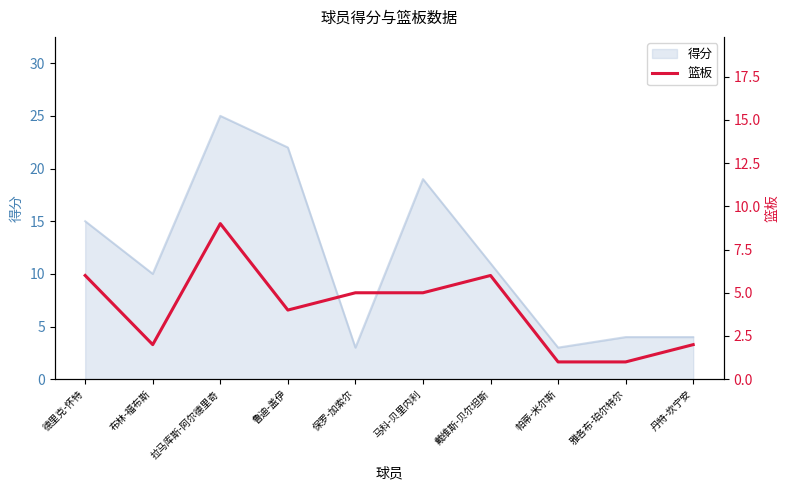

The value of 得分 at 丹特-坎宁安 is 7. True or false?

False